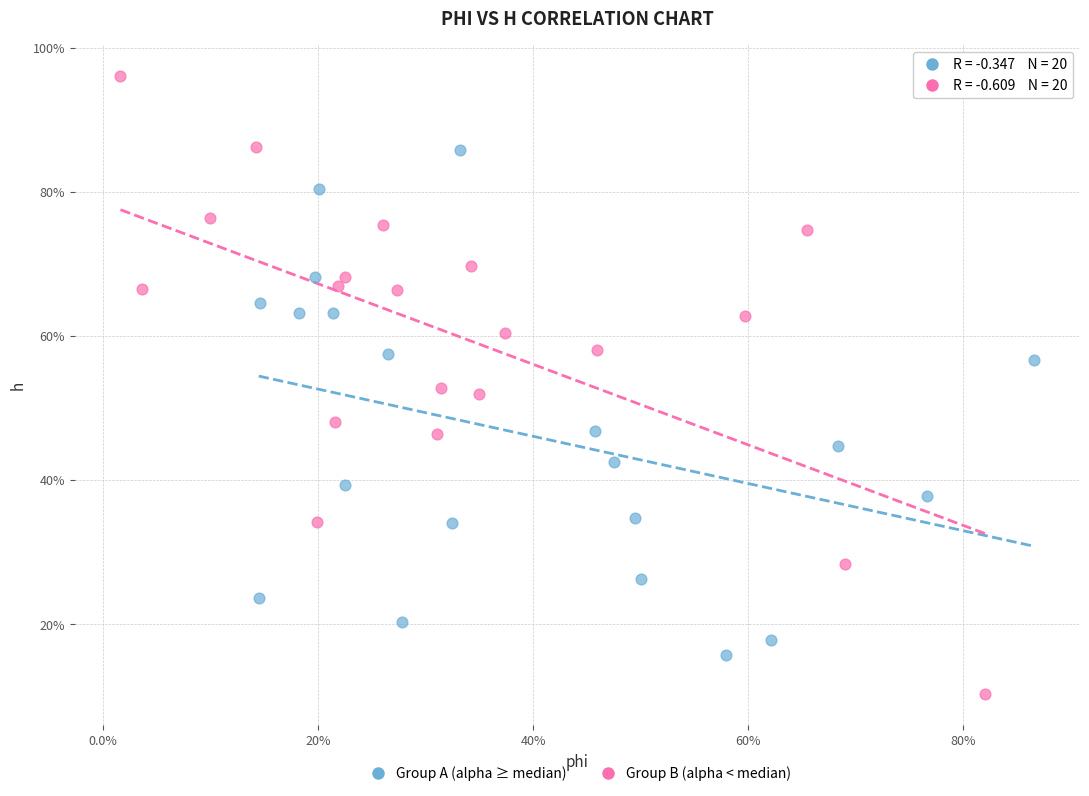

Which series reaches the minimum Y coordinate?

Group B (alpha < median)